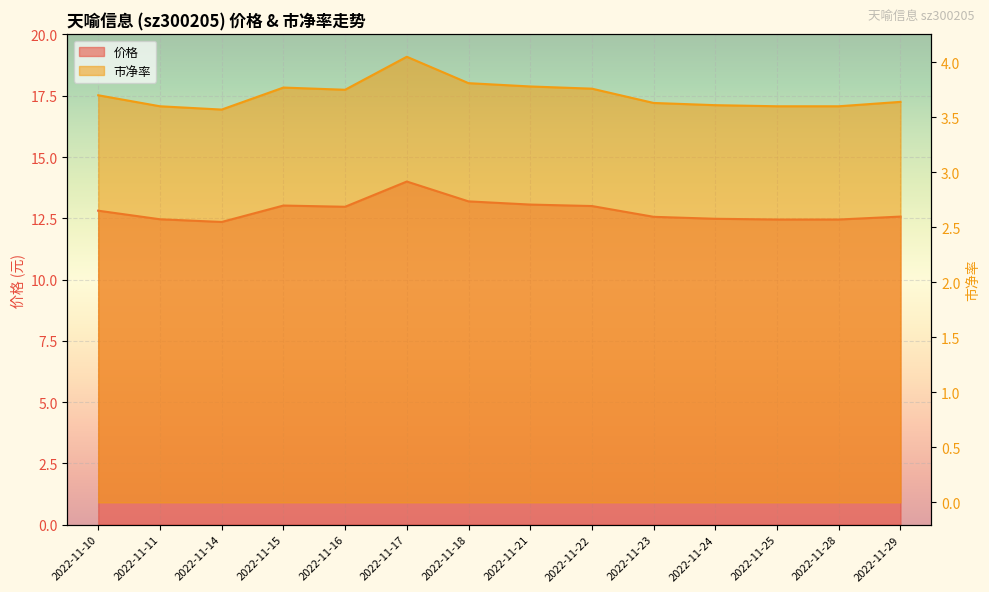

Reading left to right, list all the values displayed in this chart.

价格: 2022-11-10=12.8	2022-11-11=12.5	2022-11-14=12.3	2022-11-15=13.0	2022-11-16=13.0	2022-11-17=14.0	2022-11-18=13.2	2022-11-21=13.1	2022-11-22=13.0	2022-11-23=12.6	2022-11-24=12.5	2022-11-25=12.4	2022-11-28=12.4	2022-11-29=12.6
市净率: 2022-11-10=3.7	2022-11-11=3.6	2022-11-14=3.6	2022-11-15=3.8	2022-11-16=3.8	2022-11-17=4.0	2022-11-18=3.8	2022-11-21=3.8	2022-11-22=3.8	2022-11-23=3.6	2022-11-24=3.6	2022-11-25=3.6	2022-11-28=3.6	2022-11-29=3.6